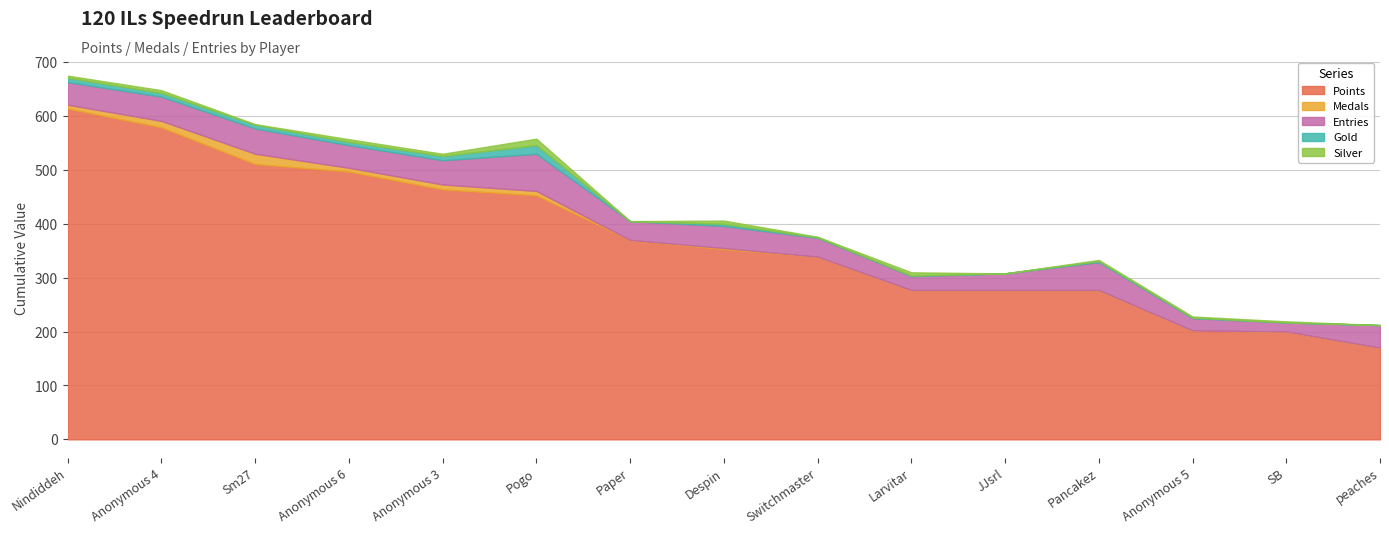

Which series changed the most between Nindiddeh and Pogo?

Points